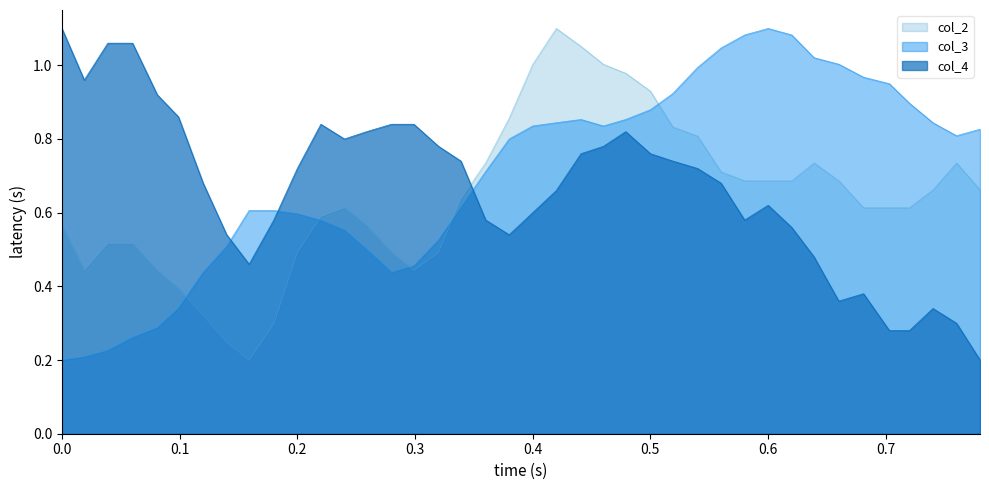

How many times do col_4 and col_3 cross each other?

3